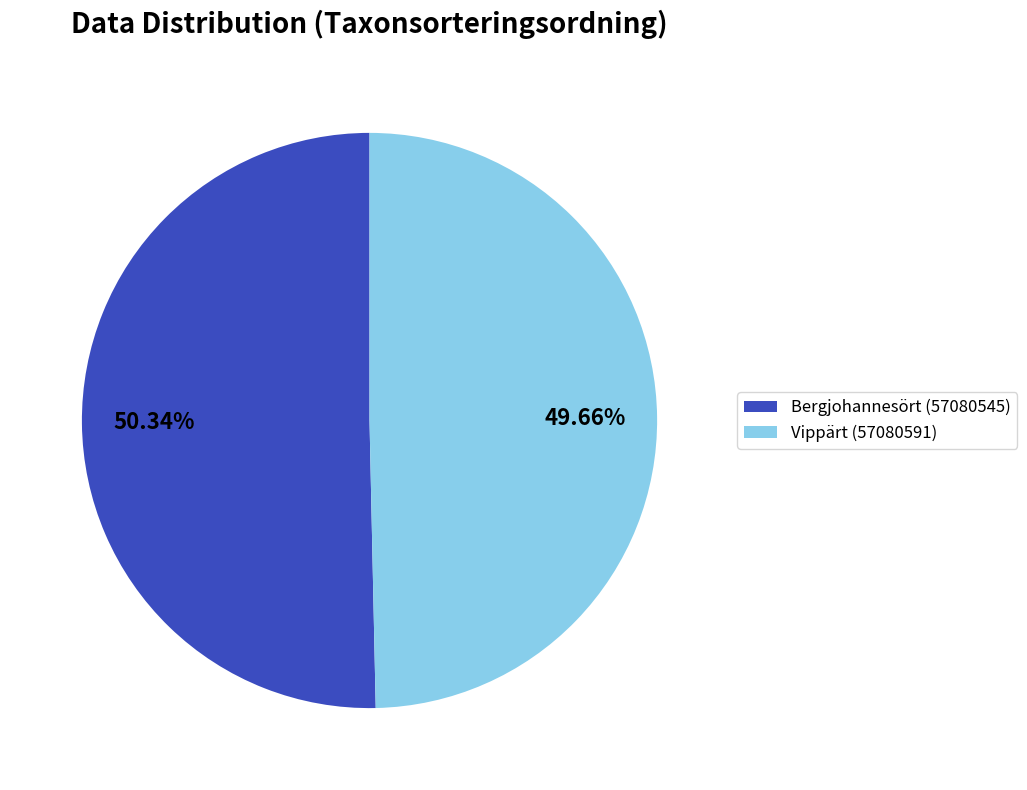

Between Vippärt (57080591) and Bergjohannesört (57080545), which is larger?

Bergjohannesört (57080545)